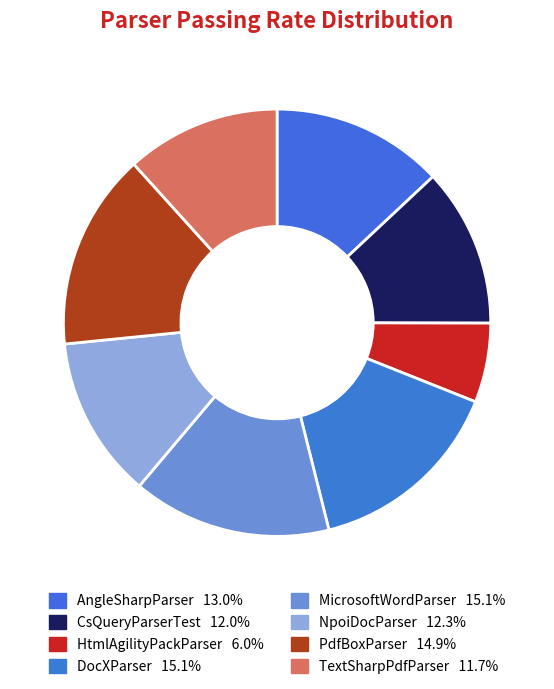

To the nearest percent, what is the difference between the AngleSharpParser and PdfBoxParser slice percentages?

2%